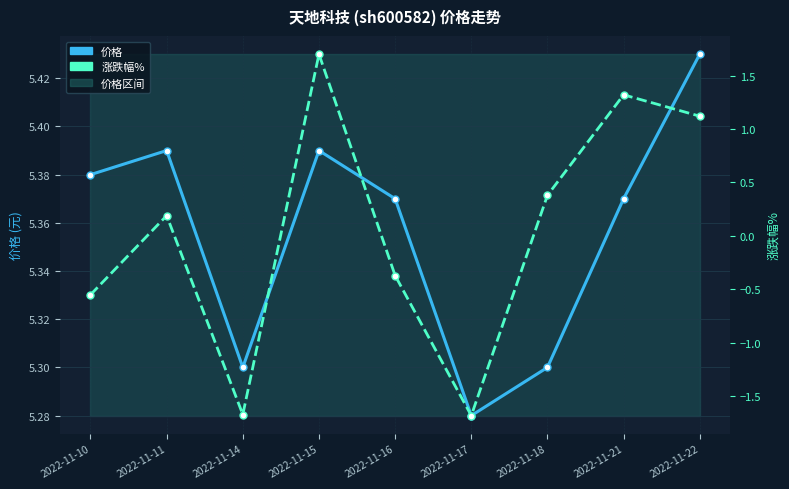

True or false: 涨跌幅% and 价格 cross at least once.

False